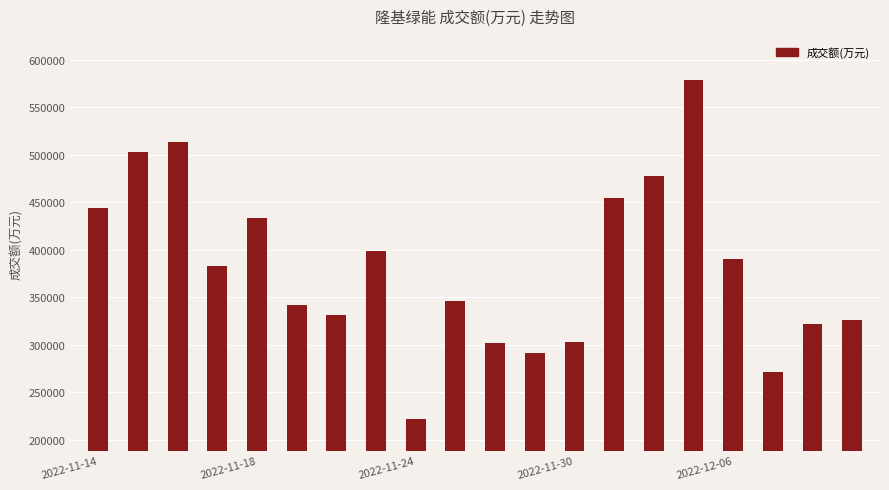

What is the maximum value shown in the chart?

578670